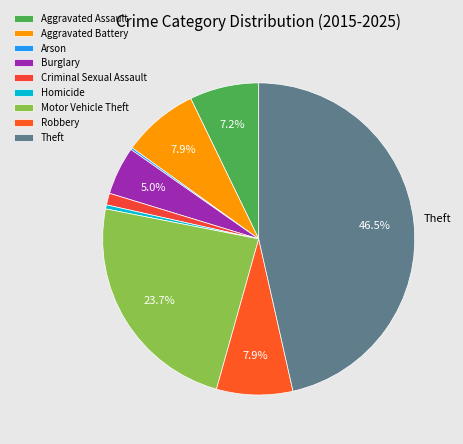

True or false: Aggravated Battery accounts for 1% of the total.

False